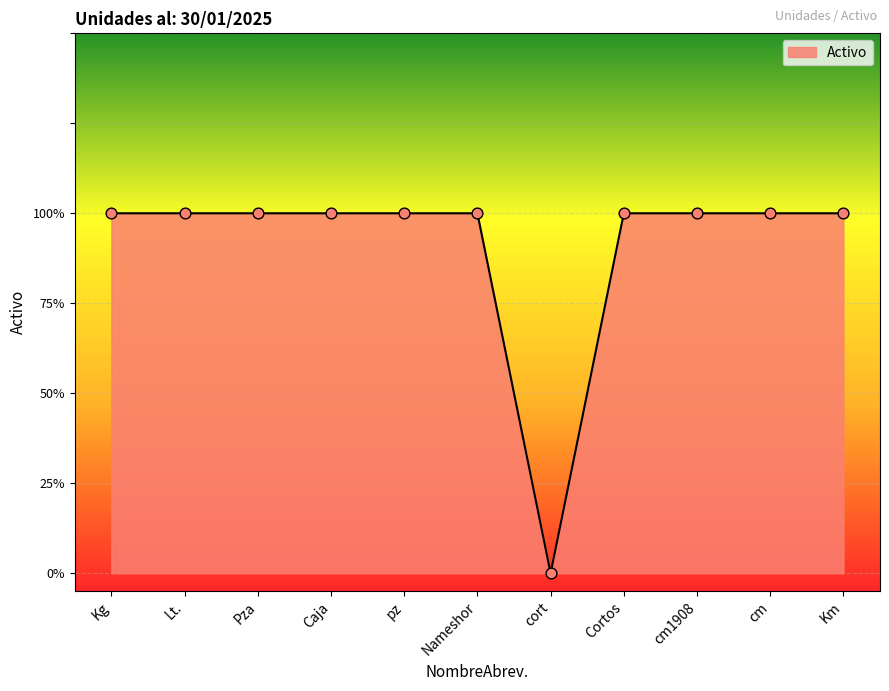

Does the chart have visible grid lines?

Yes